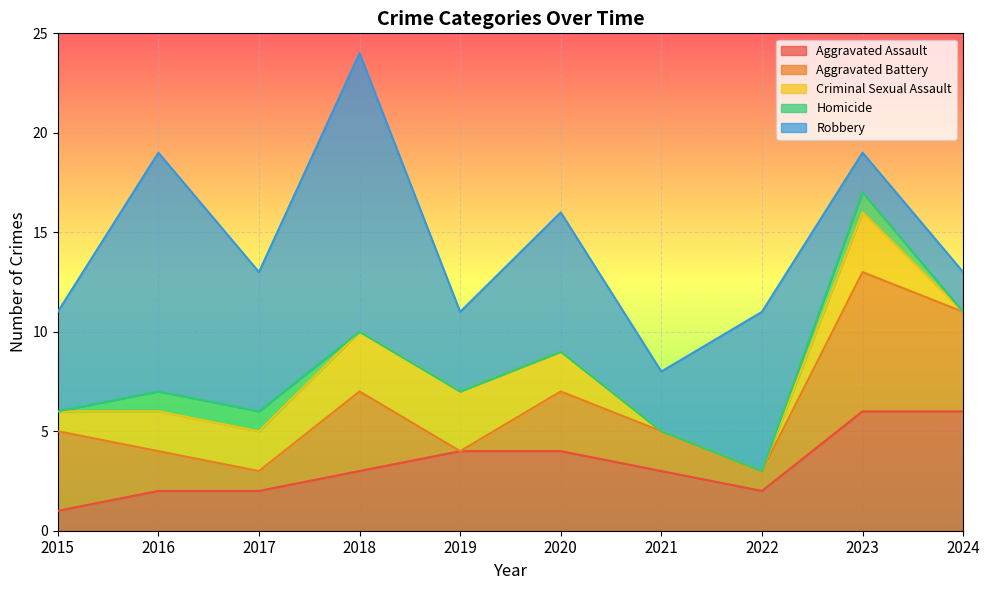

Reading left to right, list all the values displayed in this chart.

Aggravated Assault: 1	2	2	3	4	4	3	2	6	6
Aggravated Battery: 4	2	1	4	0	3	2	1	7	5
Criminal Sexual Assault: 1	2	2	3	3	2	0	0	3	0
Homicide: 0	1	1	0	0	0	0	0	1	0
Robbery: 5	12	7	14	4	7	3	8	2	2